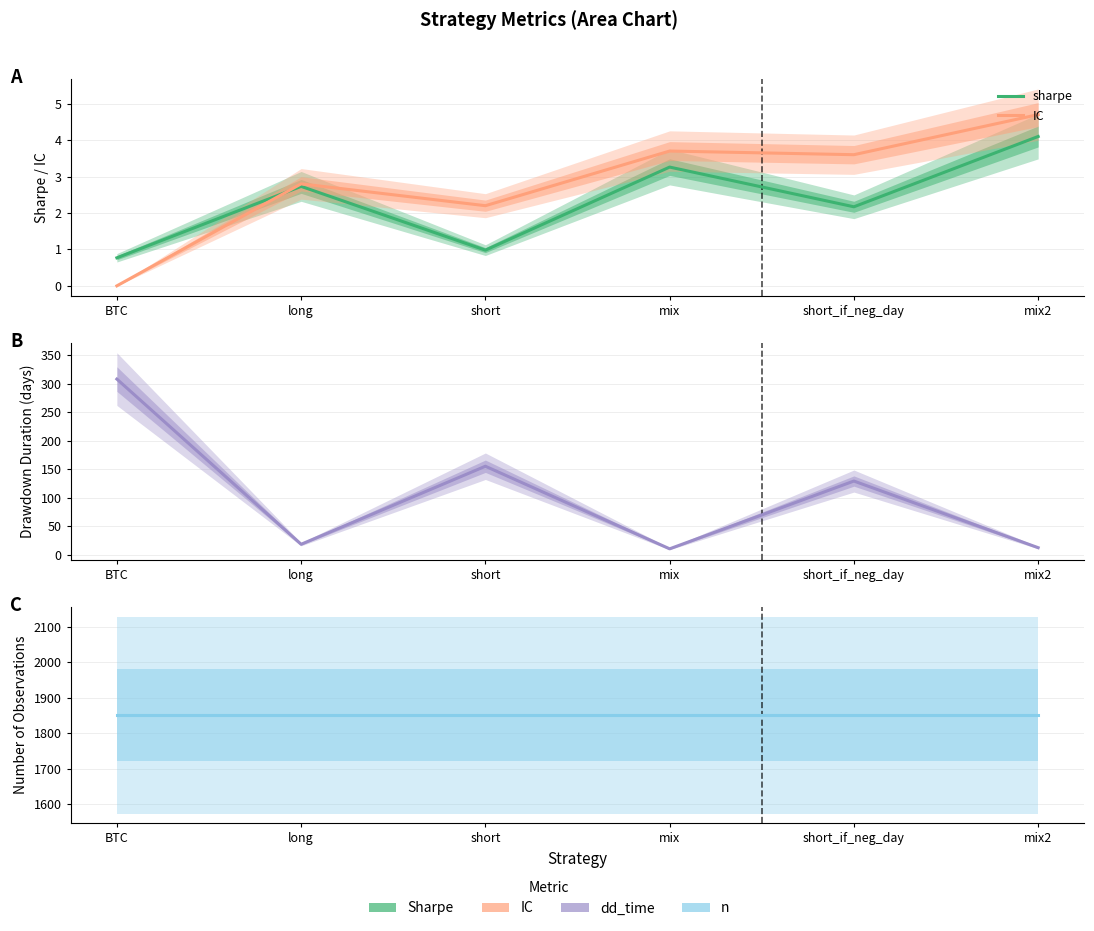

What is the lowest value of the dd_time series?

10.0